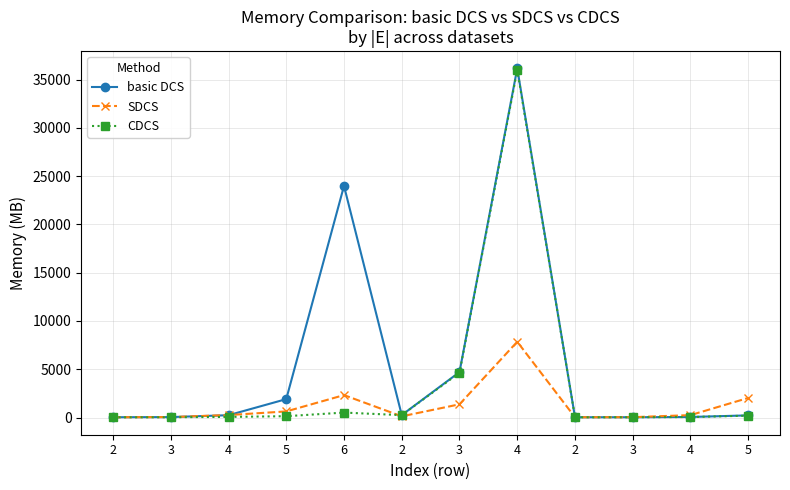

How many lines are shown in the chart?

3